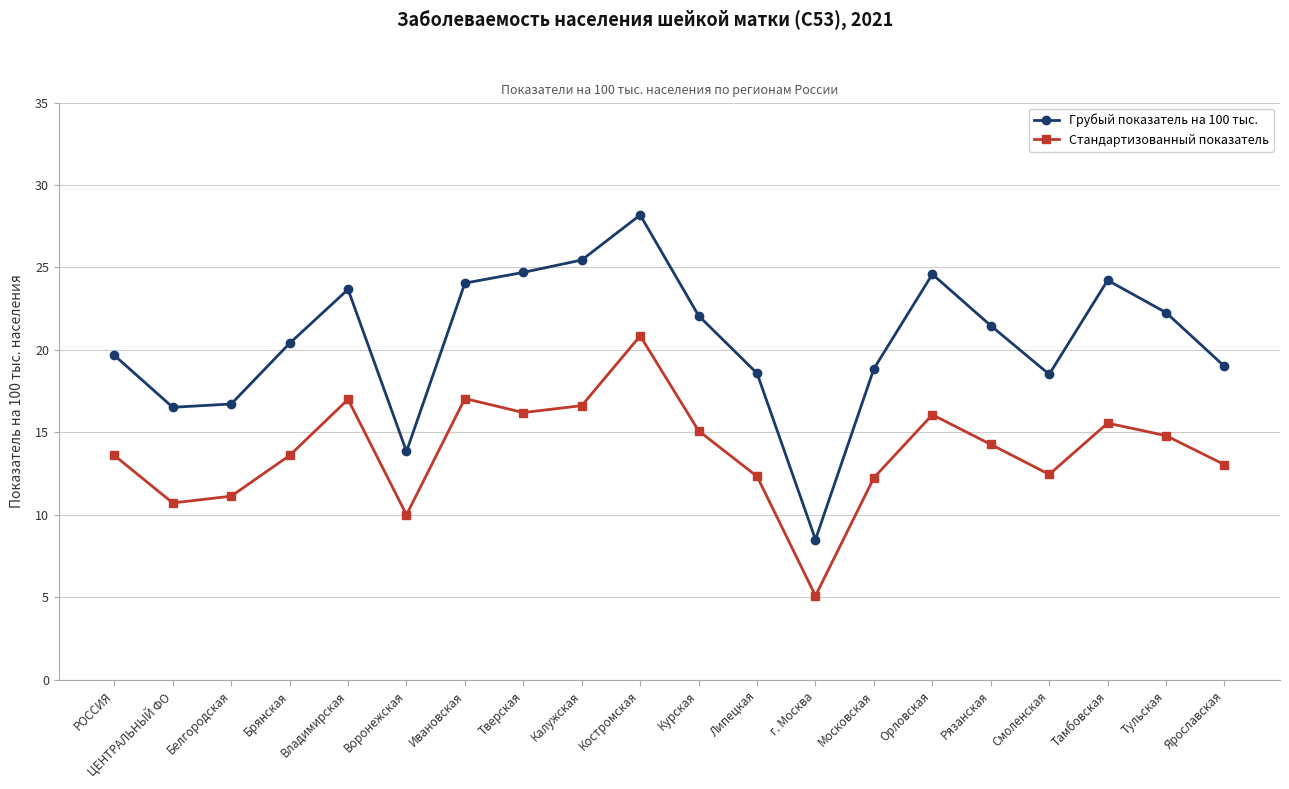

Where is the first local maximum for Грубый показатель на 100 тыс.?

Владимирская